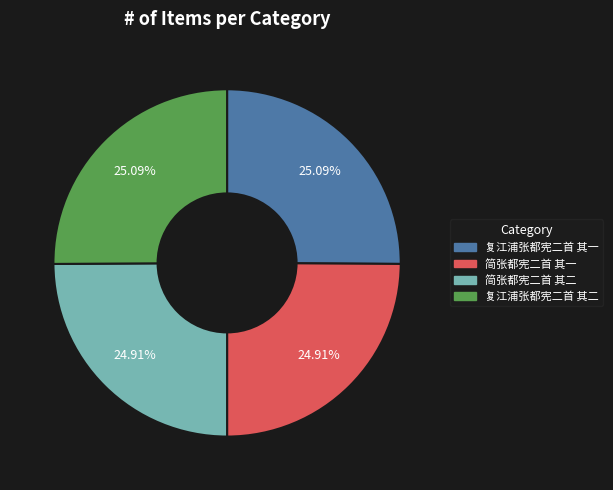

To the nearest percent, what is the combined percentage of 简张都宪二首 其二 and 复江浦张都宪二首 其二?

50%